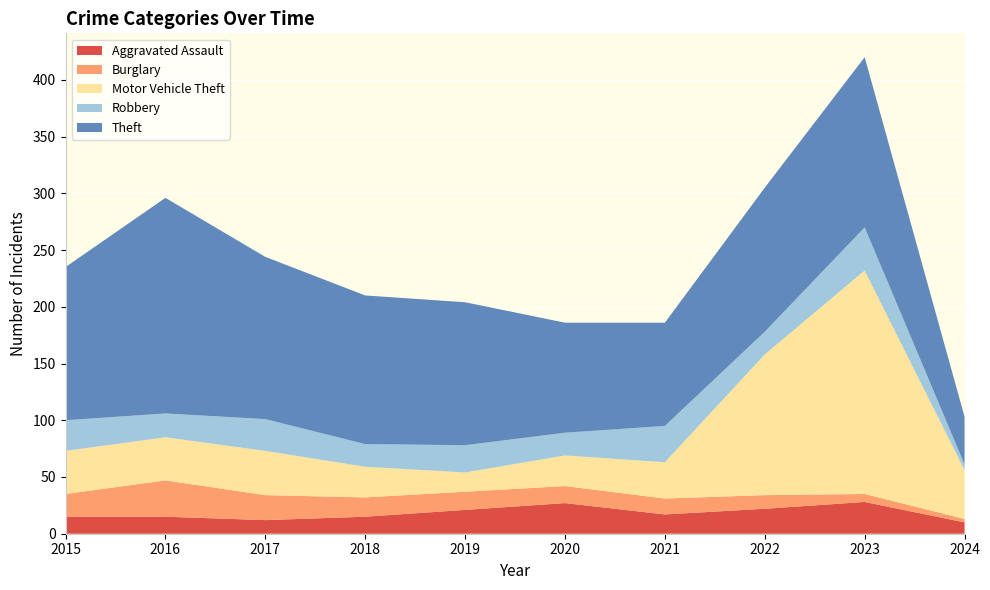

Reading left to right, list all the values displayed in this chart.

Aggravated Assault: 2015=15	2016=15	2017=12	2018=15	2019=21	2020=27	2021=17	2022=22	2023=28	2024=10
Burglary: 2015=20	2016=32	2017=22	2018=17	2019=16	2020=15	2021=14	2022=12	2023=7	2024=3
Motor Vehicle Theft: 2015=38	2016=38	2017=39	2018=27	2019=17	2020=27	2021=32	2022=124	2023=197	2024=43
Robbery: 2015=27	2016=21	2017=28	2018=20	2019=24	2020=20	2021=32	2022=20	2023=38	2024=5
Theft: 2015=135	2016=190	2017=143	2018=131	2019=126	2020=97	2021=91	2022=127	2023=150	2024=42